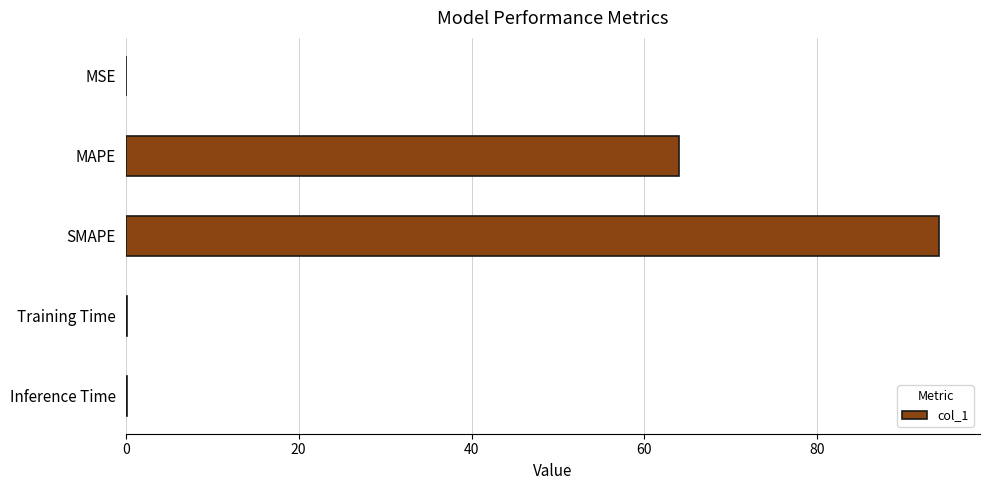

True or false: the data shows 84.6 at MAPE.

False